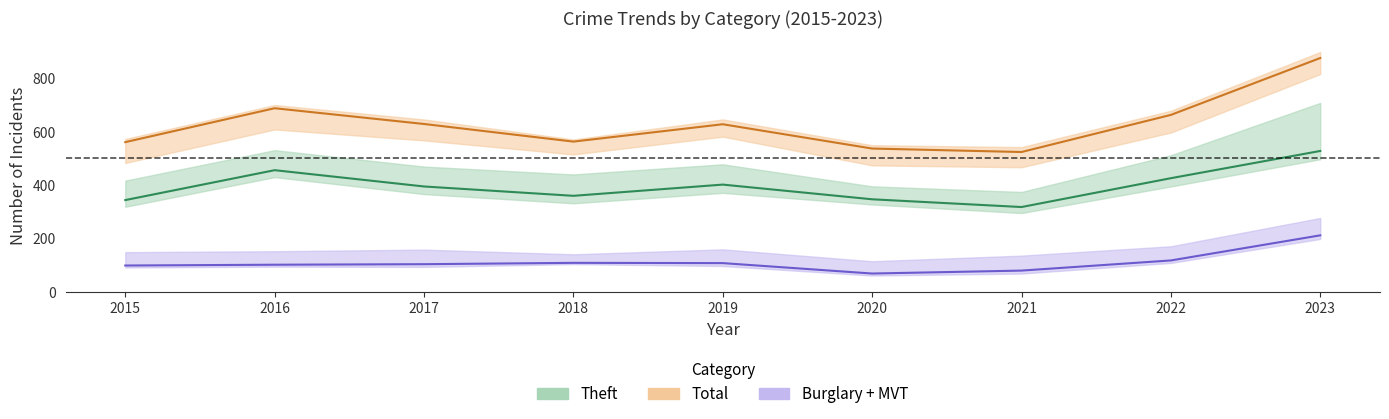

What is the maximum value shown in the chart?

875